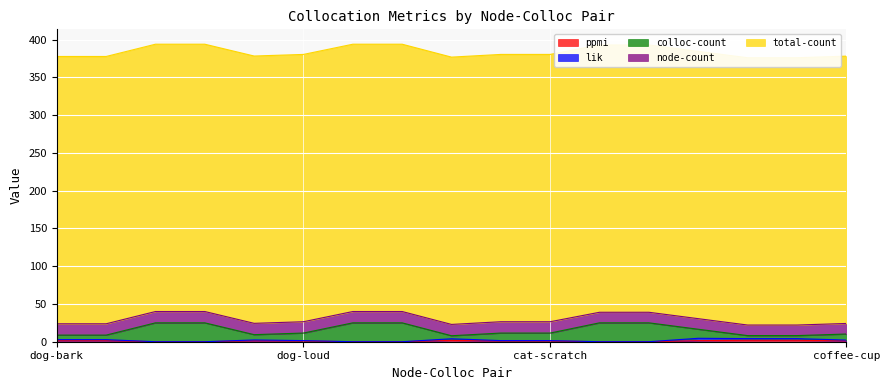

True or false: ppmi and lik intersect in this chart.

False